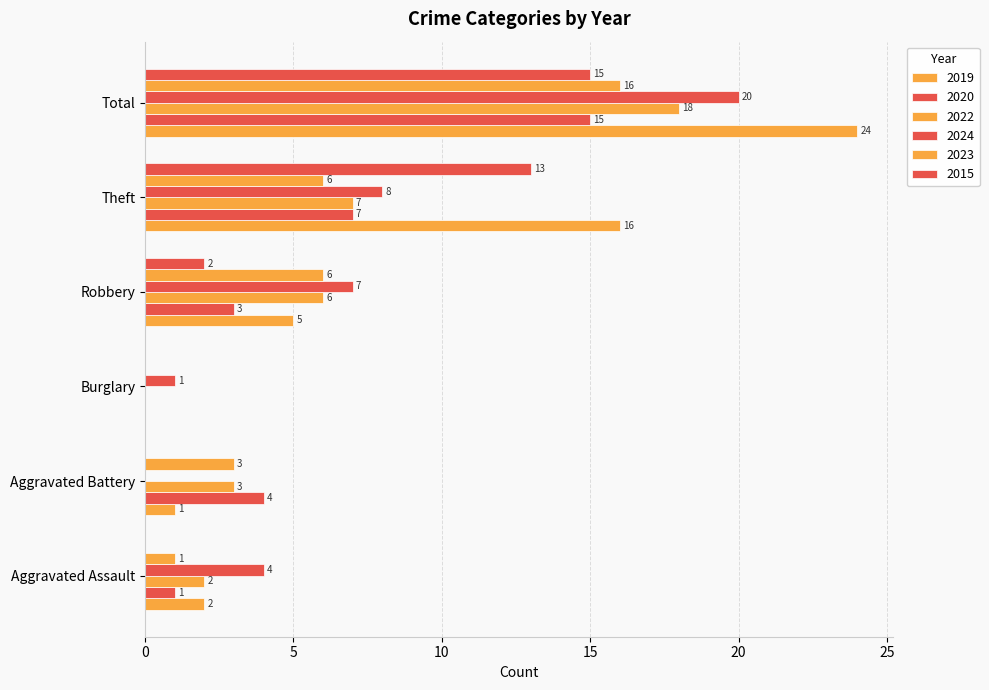

What is the difference between the maximum and second lowest values in the 2023 series?

15